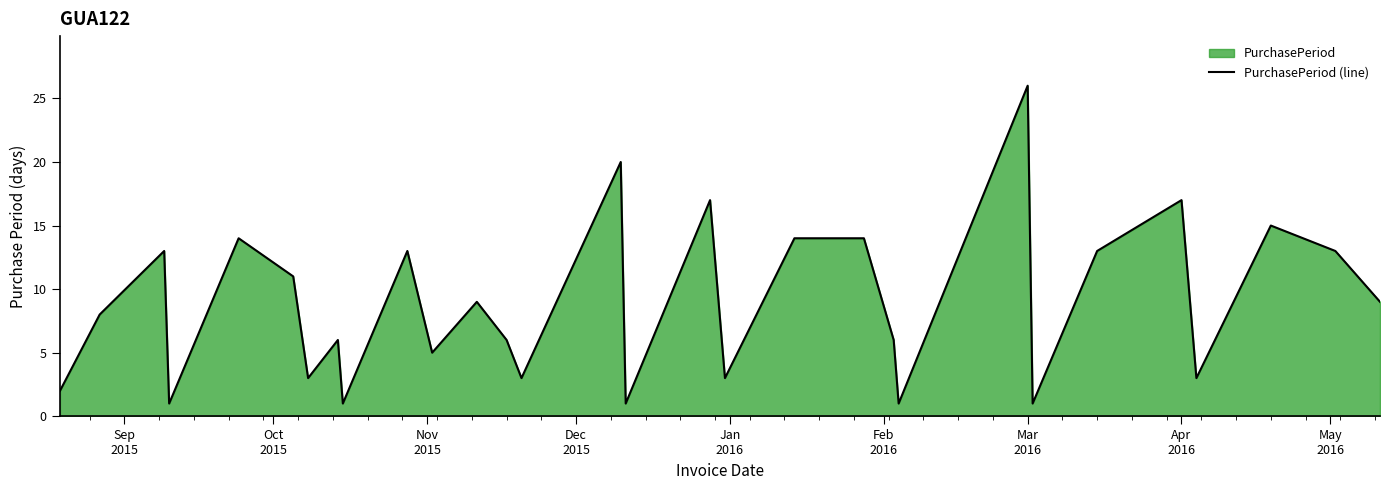

How many data points does each series have?

30